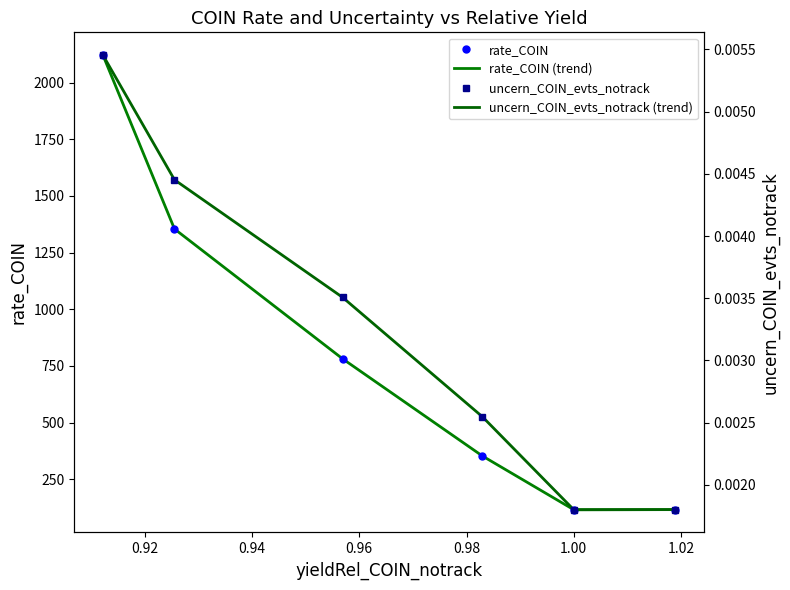

Is this an area chart (filled region under the line)?

No